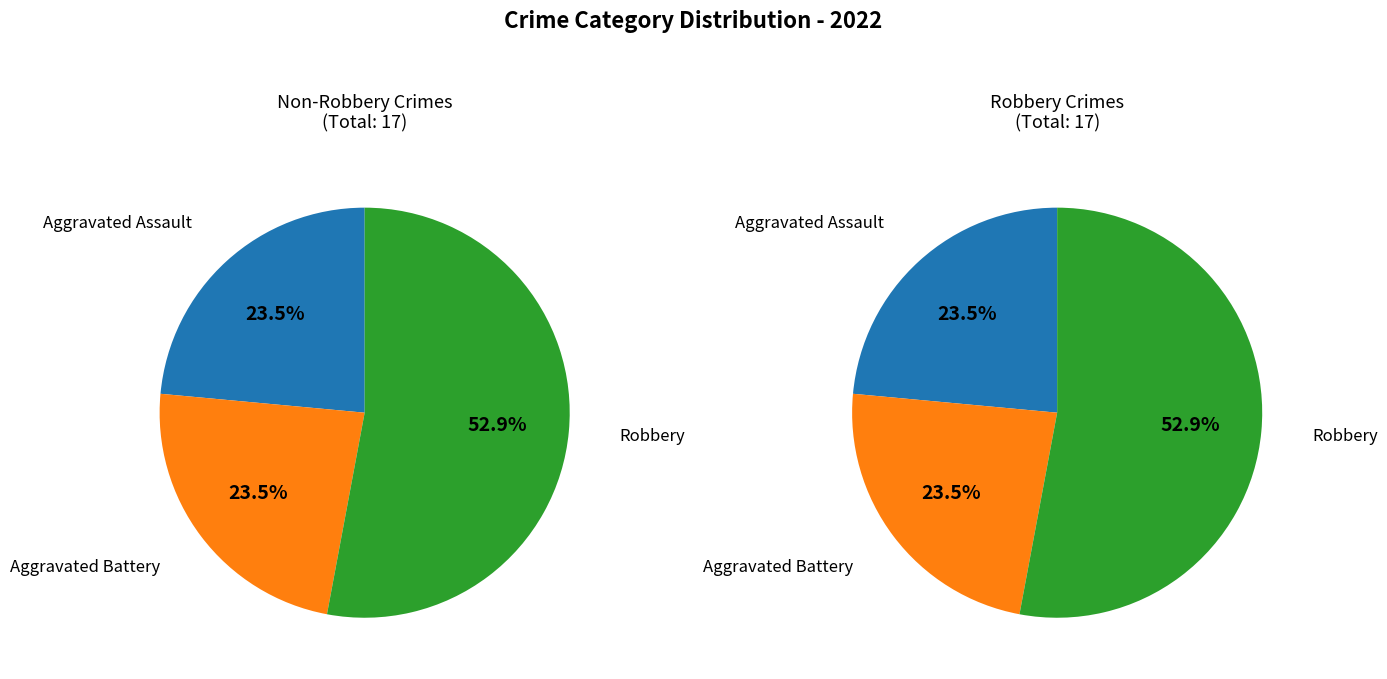

To the nearest percent, what is the difference between the Robbery and Aggravated Battery slice percentages?

29%